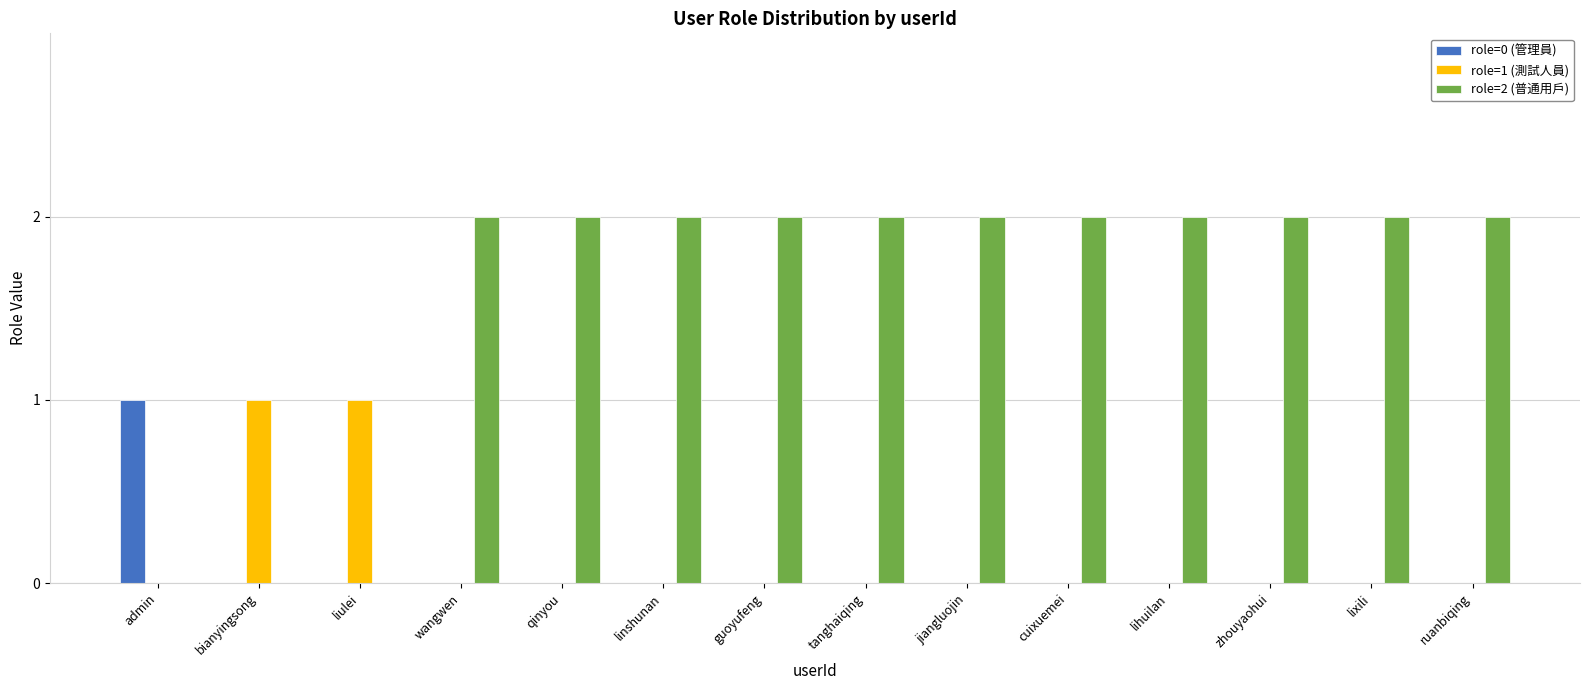

The value of role=1 (測試人員) at wangwen is 0. True or false?

True